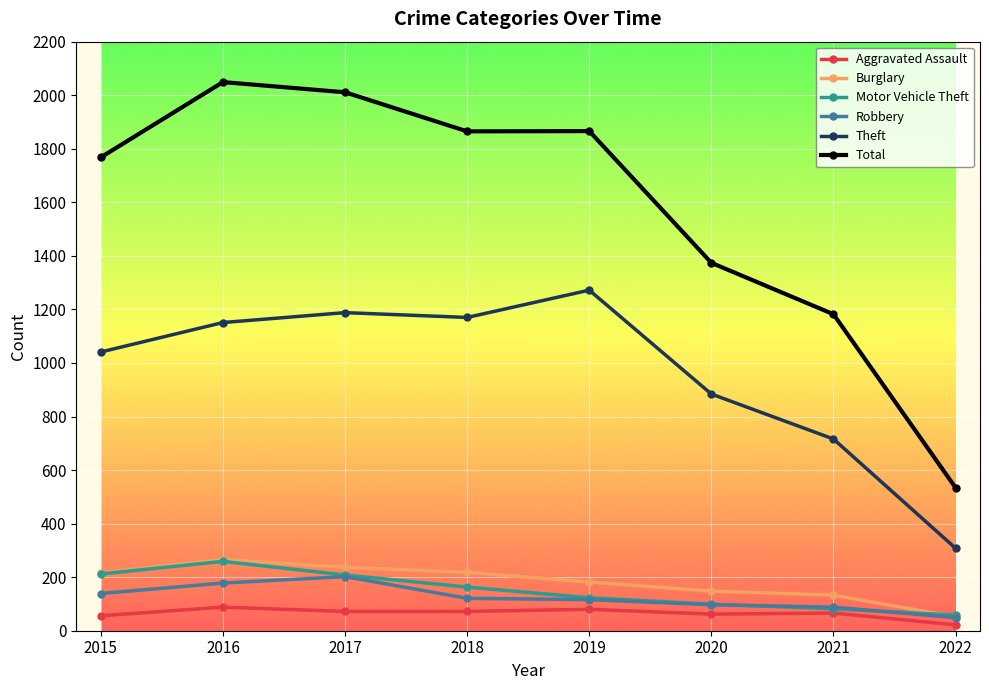

What is the greatest value displayed?

2049